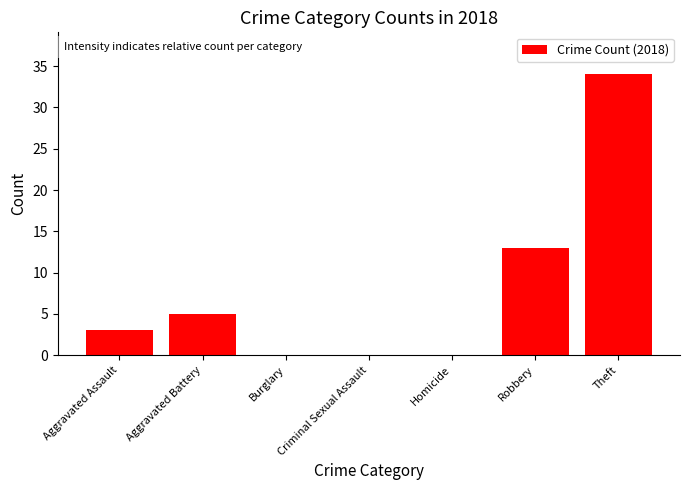

What is the difference between the values at Theft and Aggravated Battery?

29